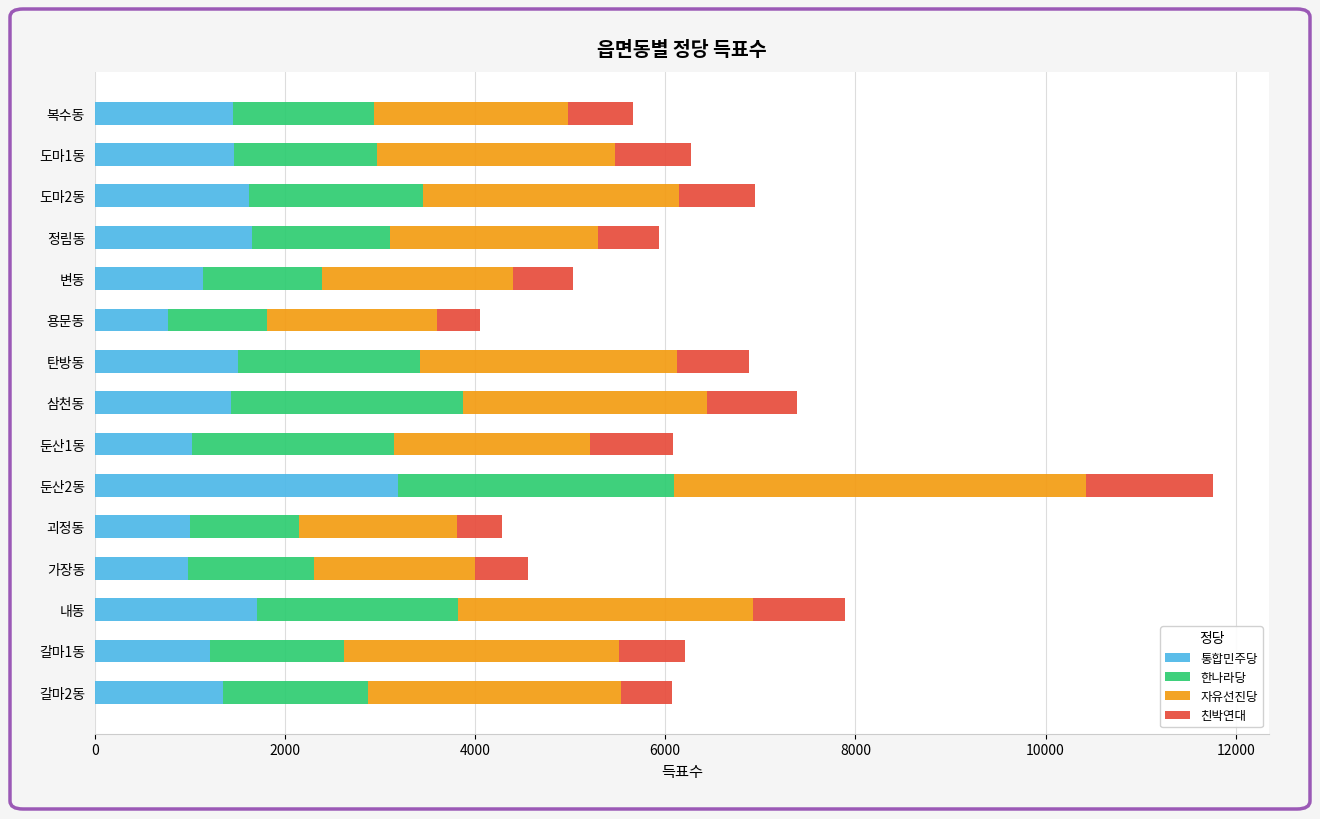

True or false: 통합민주당 has a value of 998 at 괴정동.

True